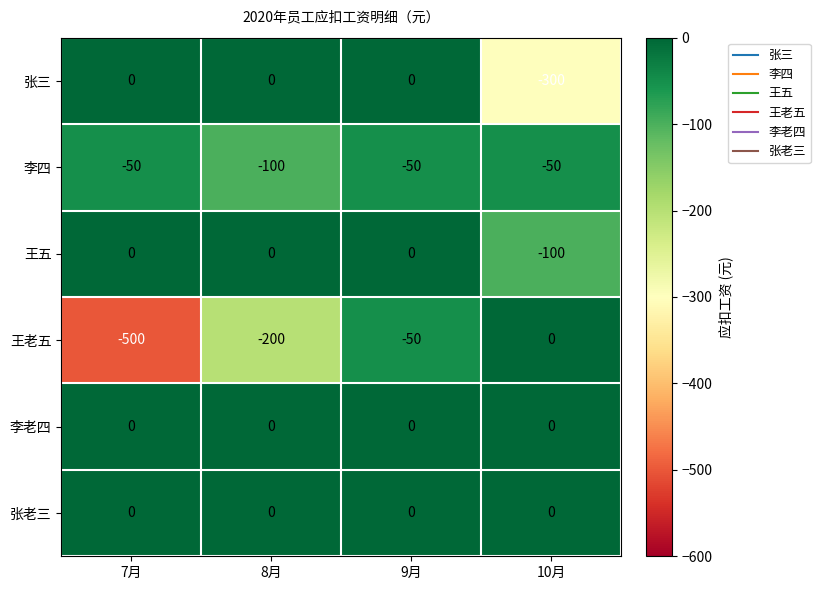

What is the average value of the 王五 series?

-25